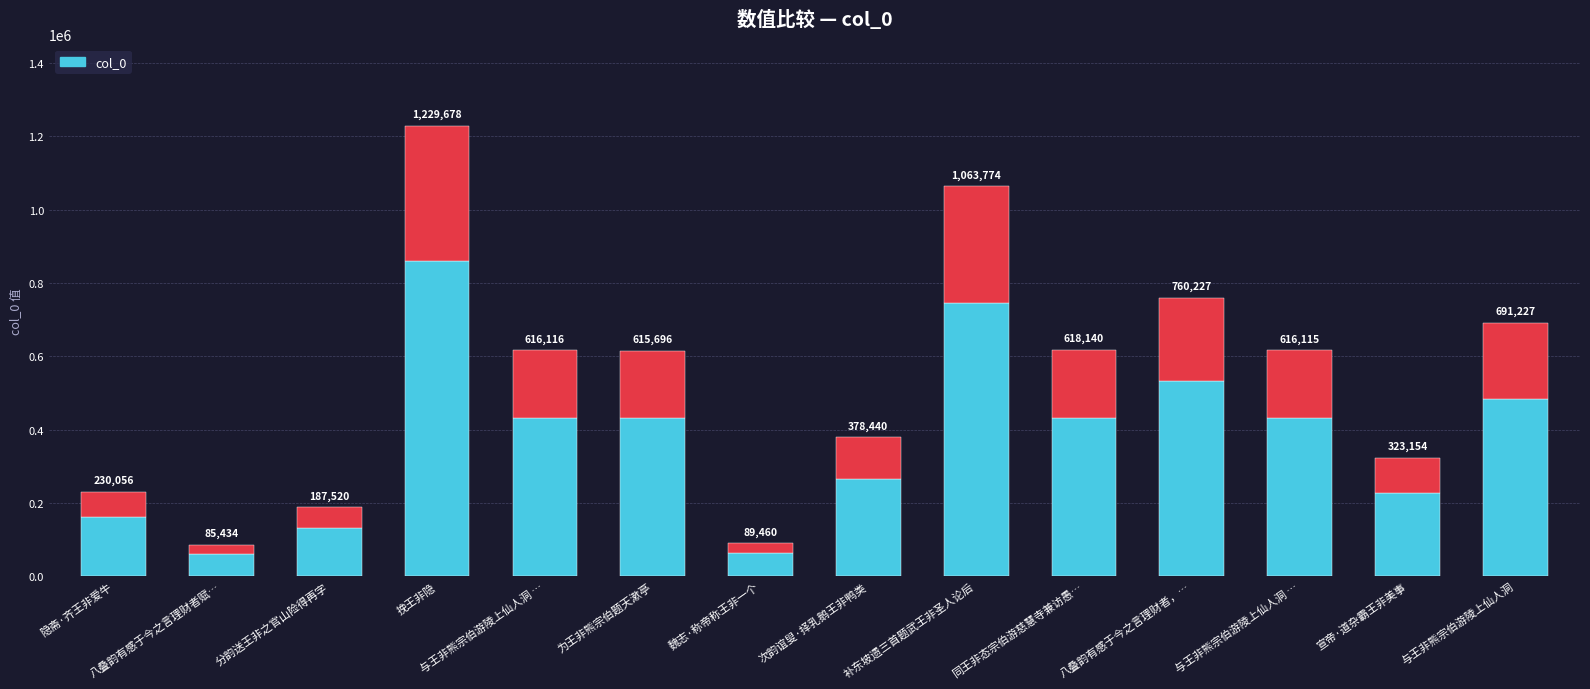

Is it true that the value at 次韵谊叟·择乳鹅王非鸭类 is 524132?

False